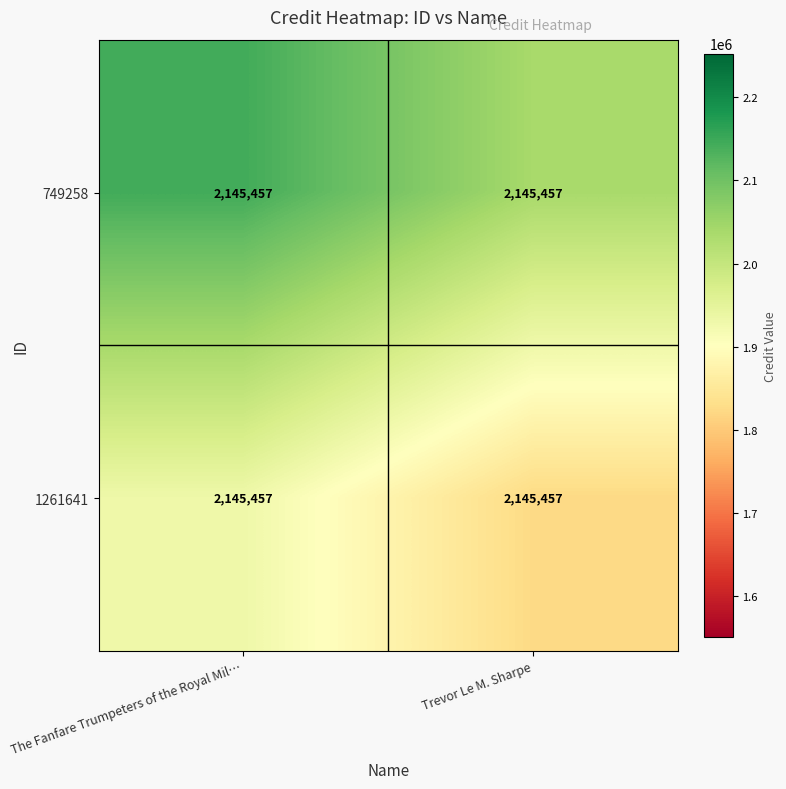

Which category has the highest value across all series?

The Fanfare Trumpeters of the Royal Mil…